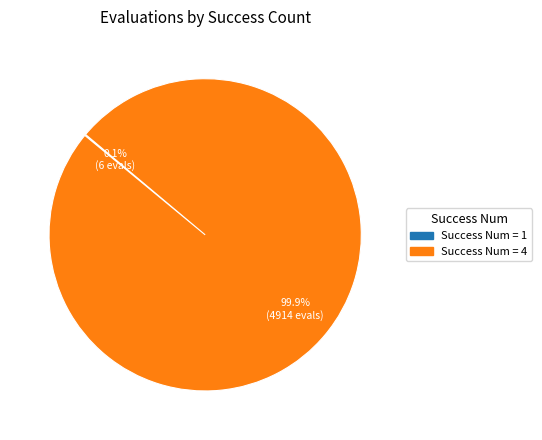

Is there a majority slice in this chart?

Yes